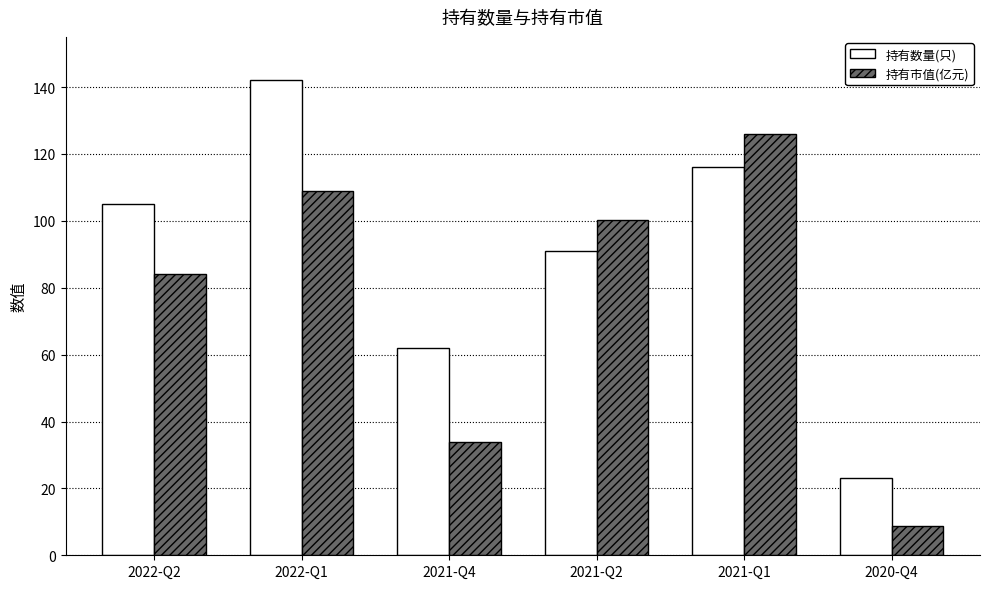

What is the sum of all 持有市值(亿元) values?

461.5